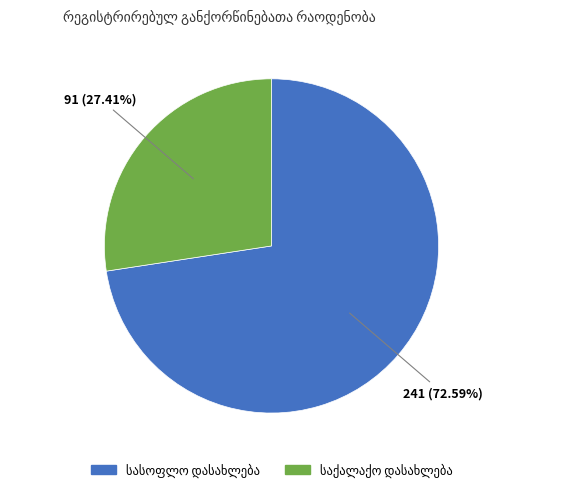

To the nearest percent, what is the difference between the largest and smallest slice percentages?

45%